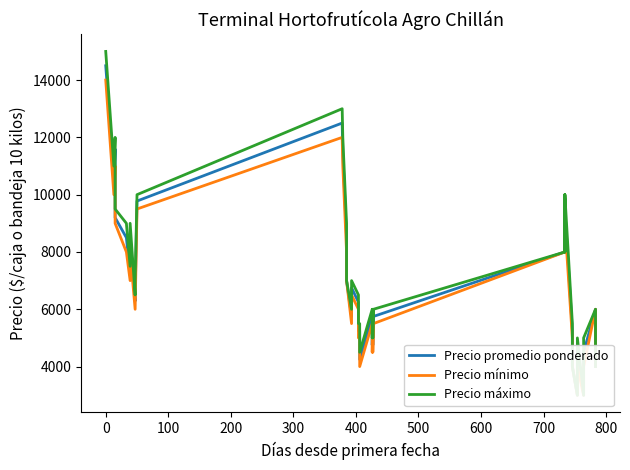

What are all the series names shown in the legend?

Precio promedio ponderado, Precio mínimo, Precio máximo